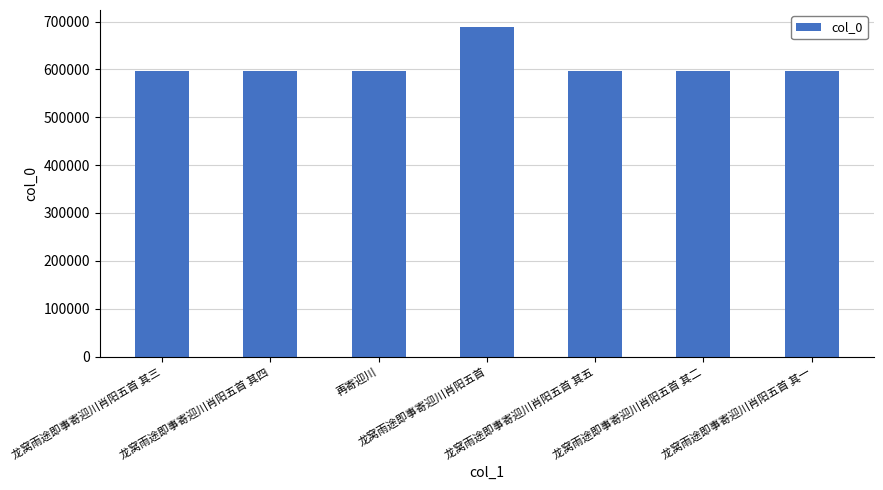

What is the greatest value displayed?

689713